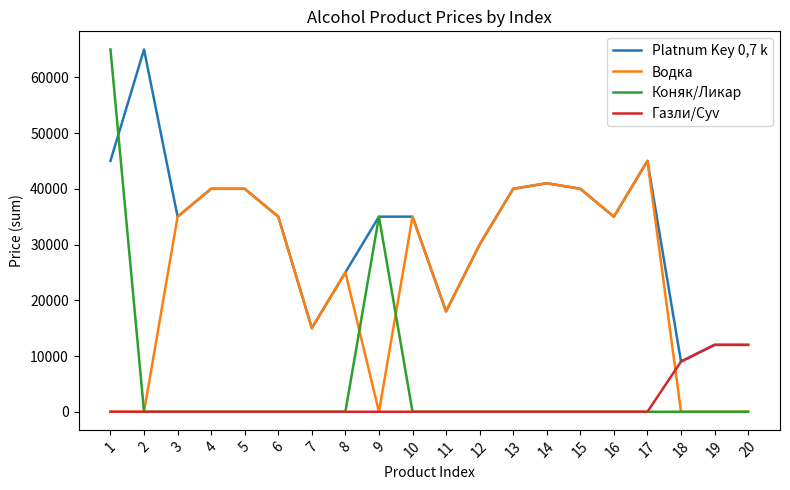

Is the value of Platnum Key 0,7 k at 1 greater than the value of Газли/Суv at 12?

Yes